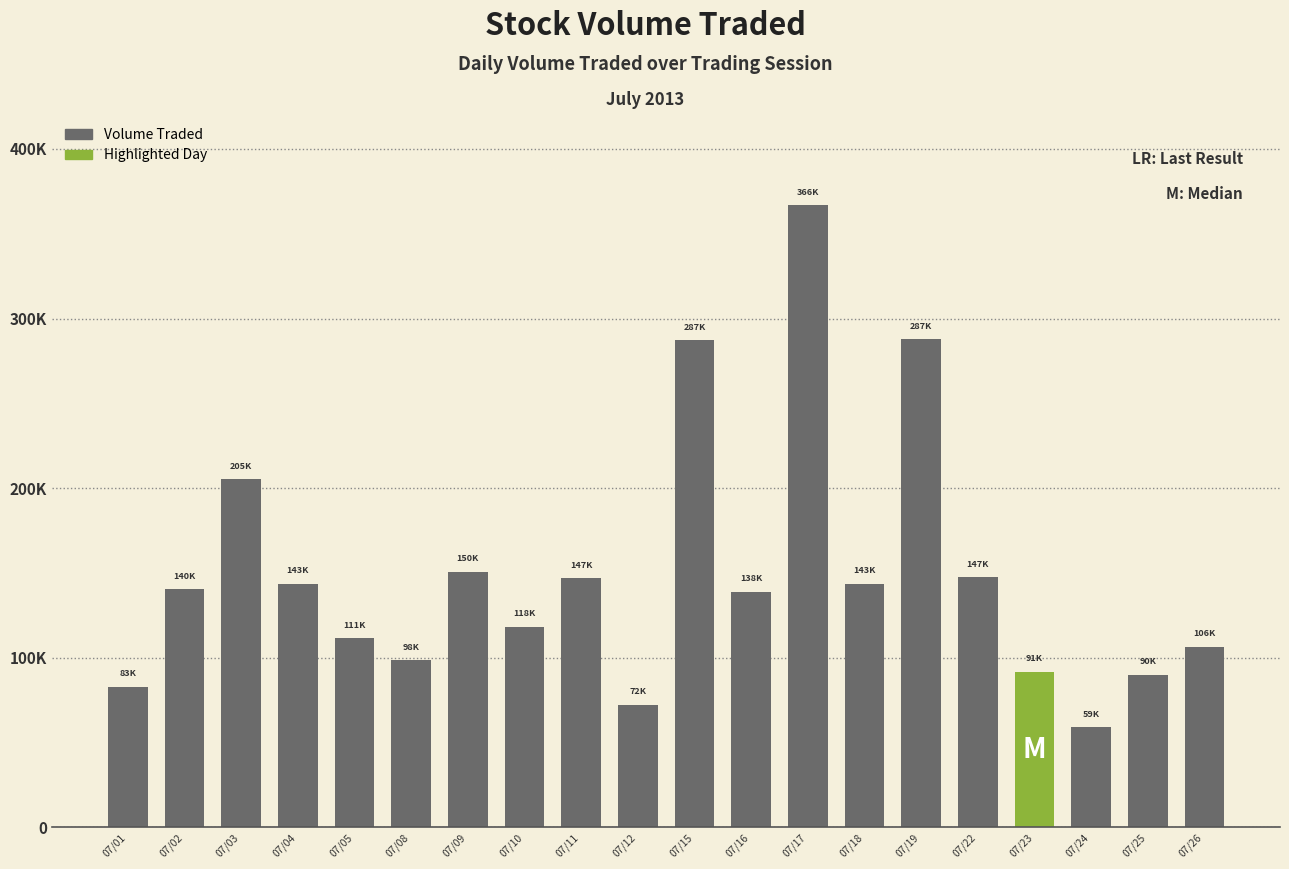

Reading left to right, extract all data points from this chart.

07/01=83000	07/02=140400	07/03=205100	07/04=143600	07/05=111600	07/08=98400	07/09=150700	07/10=118200	07/11=147000	07/12=72400	07/15=287100	07/16=138900	07/17=366900	07/18=143500	07/19=287900	07/22=147600	07/23=91700	07/24=59100	07/25=90000	07/26=106600